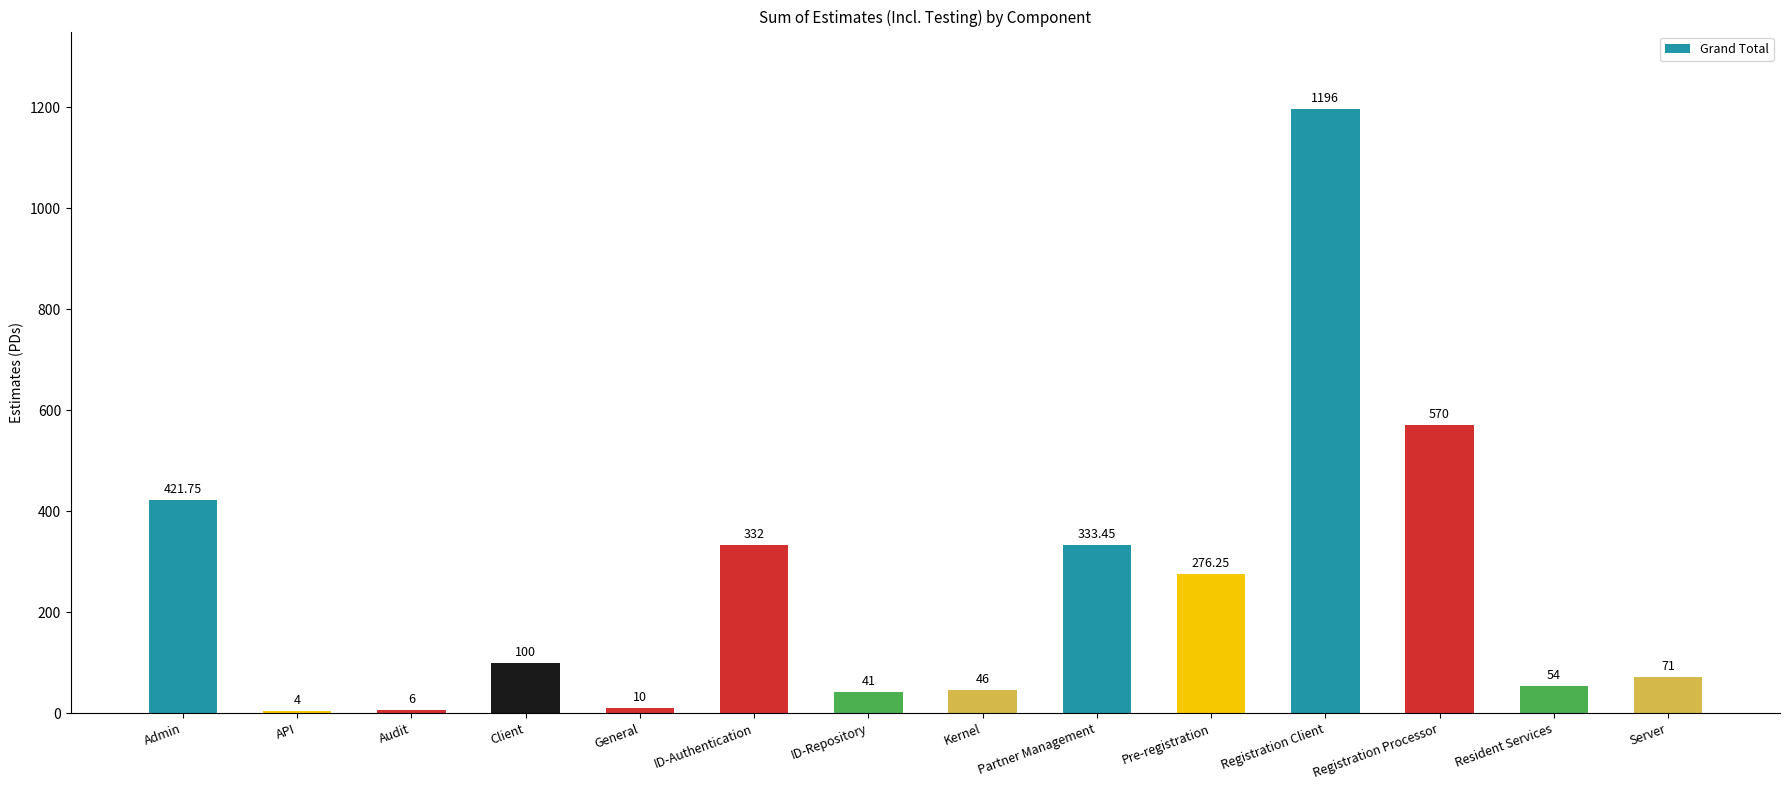

Where is the data nearest to the value 600?

Registration Processor